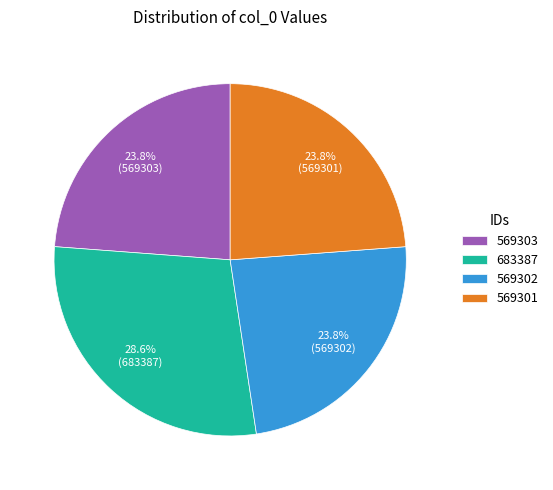

To the nearest percent, what is the combined percentage of 569301 and 683387?

52%